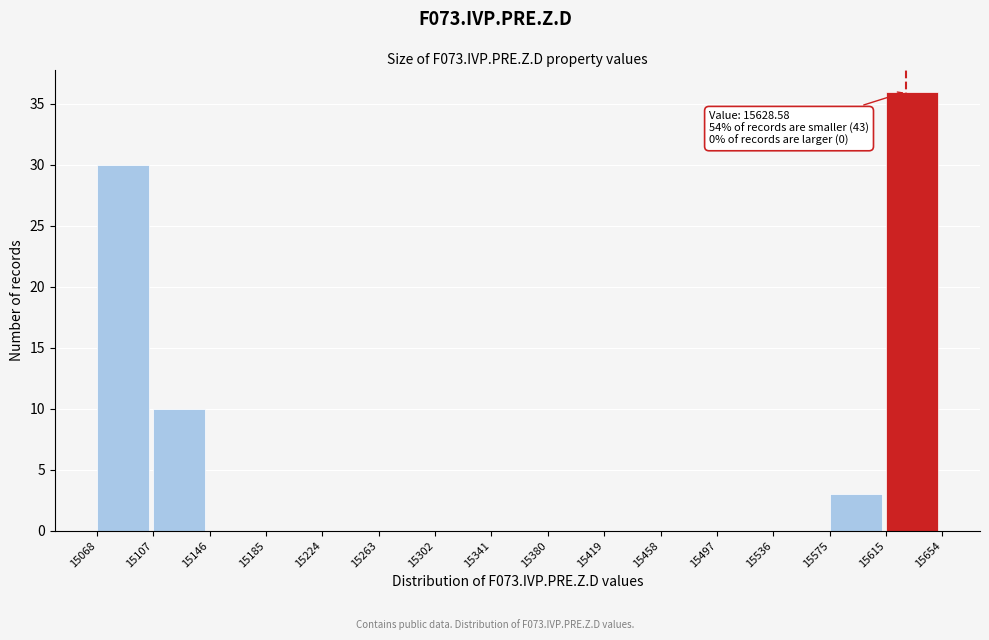

Which range on the x-axis has the tallest bar?

15615 to 15654